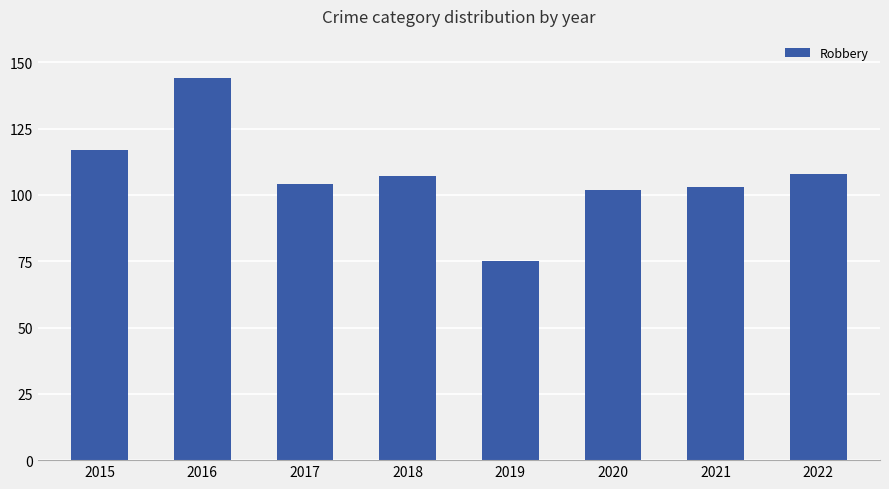

What is the greatest value displayed?

144